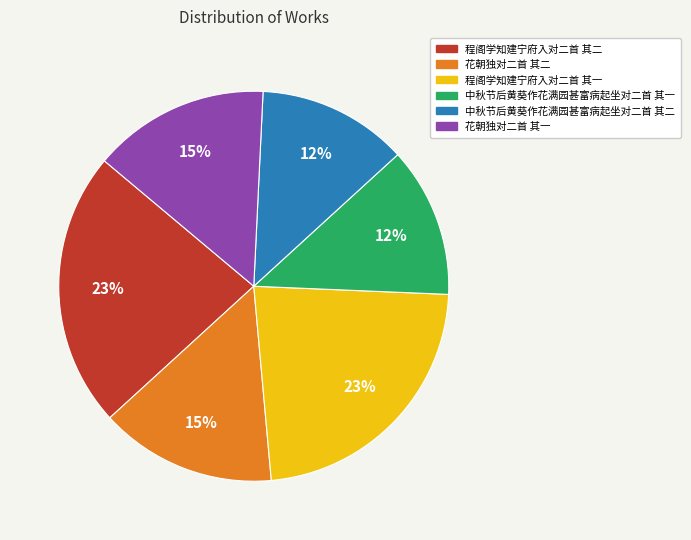

True or false: 程阁学知建宁府入对二首 其一 accounts for 35% of the total.

False